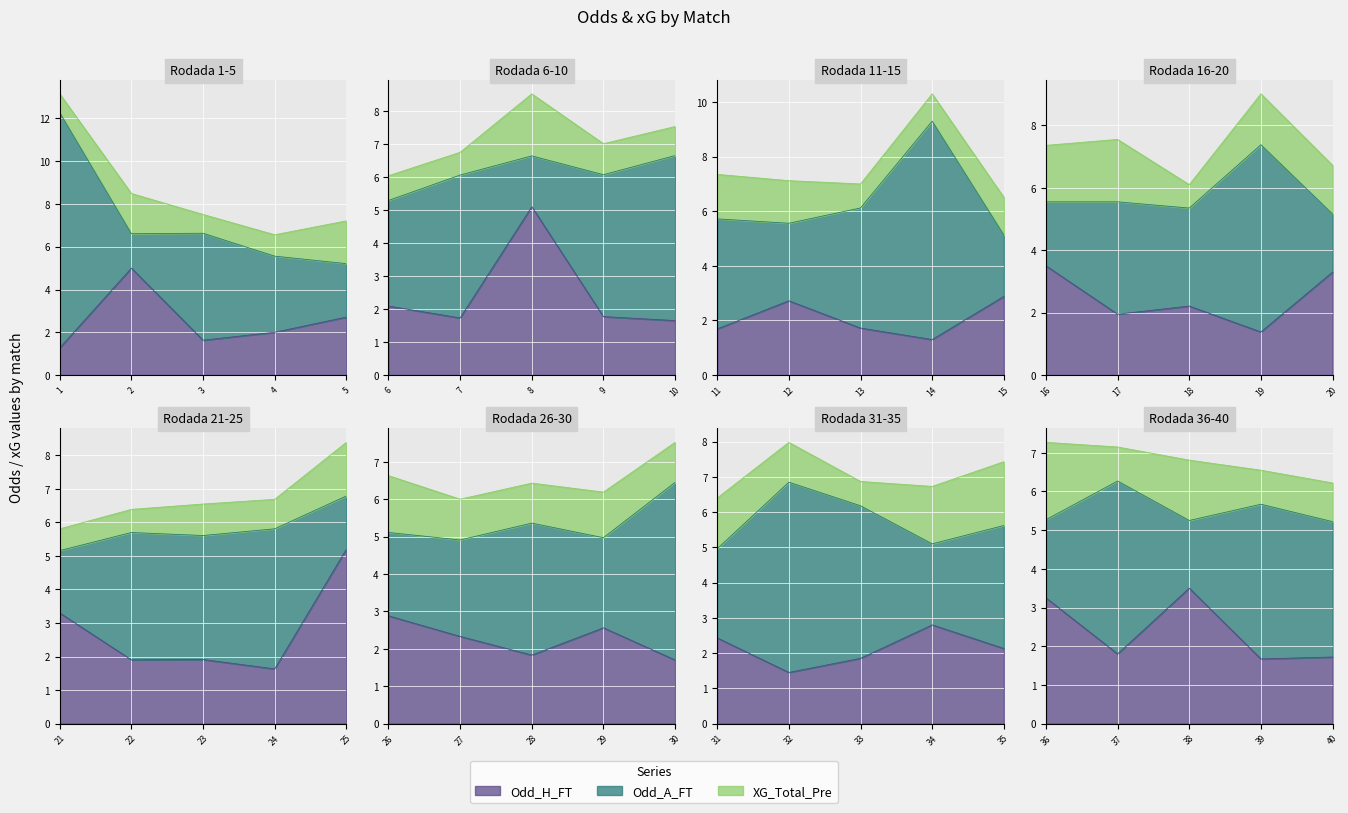

At how many categories does at least one series exceed 10?

1